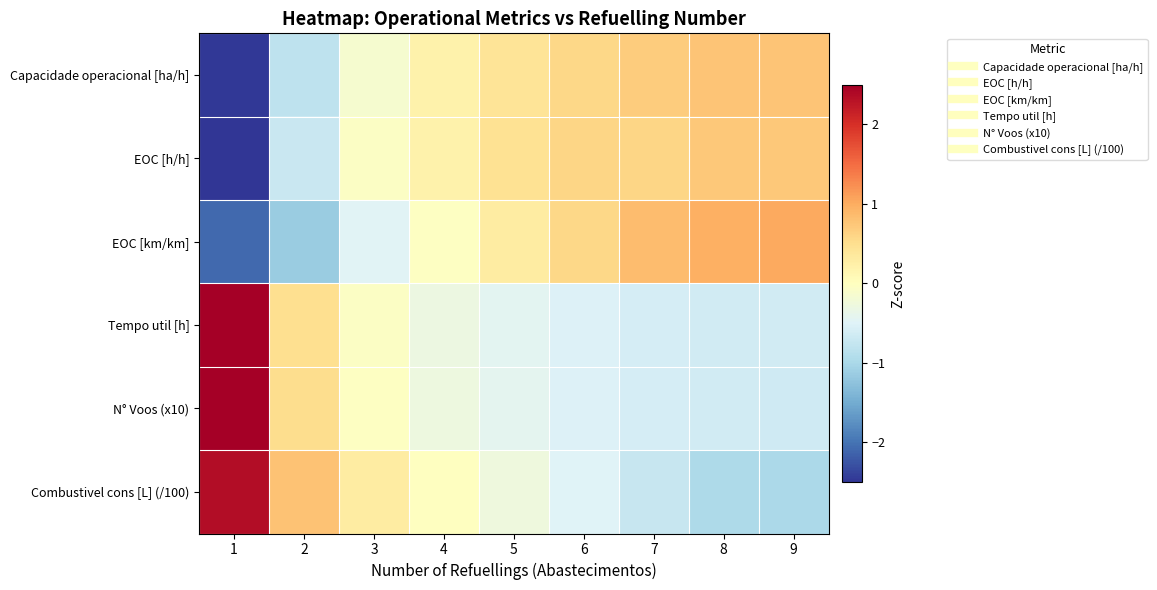

Rank the series by their maximum value, from lowest to highest.

EOC [h/h], Capacidade operacional [ha/h], EOC [km/km], Combustivel cons [L] (/100), N° Voos (x10), Tempo util [h]